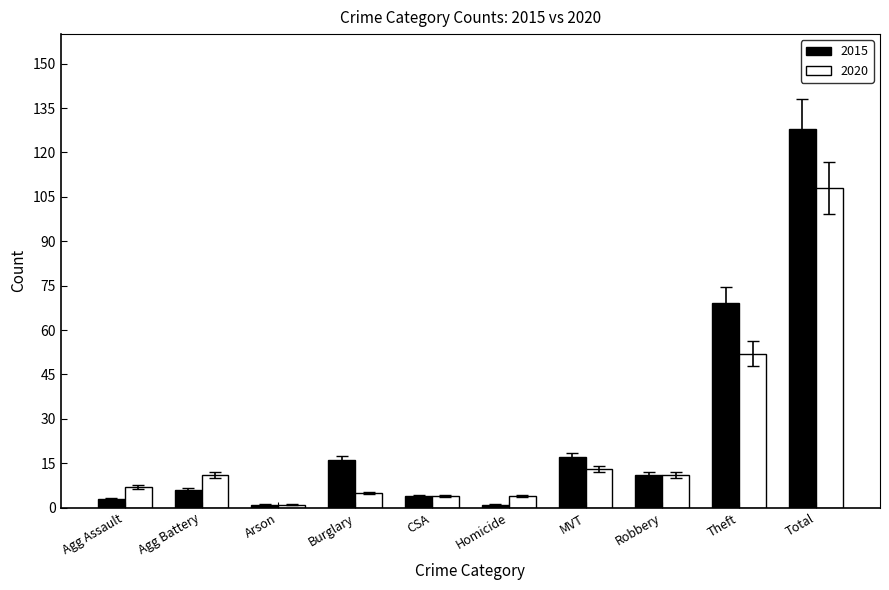

What are all the series names shown in the legend?

2015, 2020